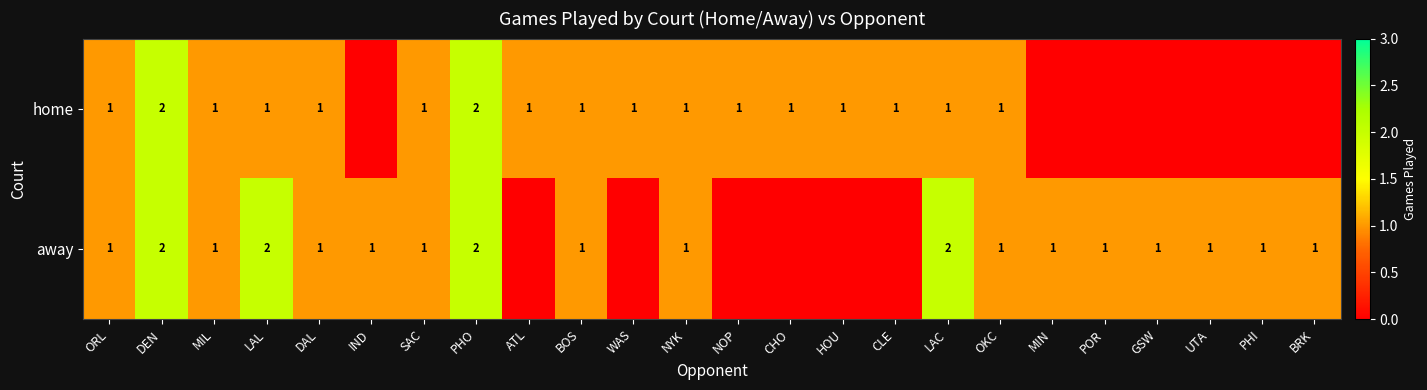

Is it true that away equals 3 at LAC?

False